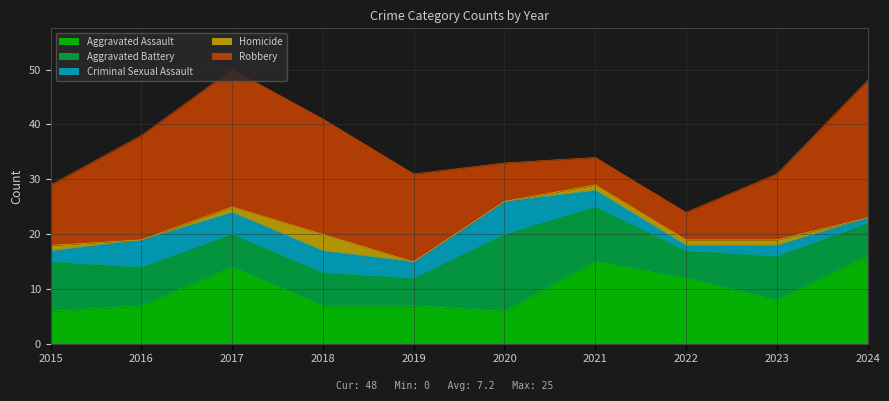

At 2018, list the series in order from smallest to largest.

Homicide, Criminal Sexual Assault, Aggravated Battery, Aggravated Assault, Robbery